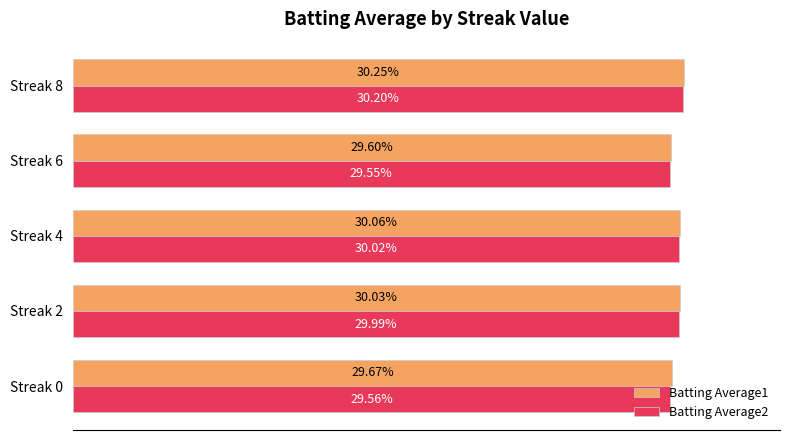

Rank the series by their maximum value, from highest to lowest.

Batting Average1, Batting Average2